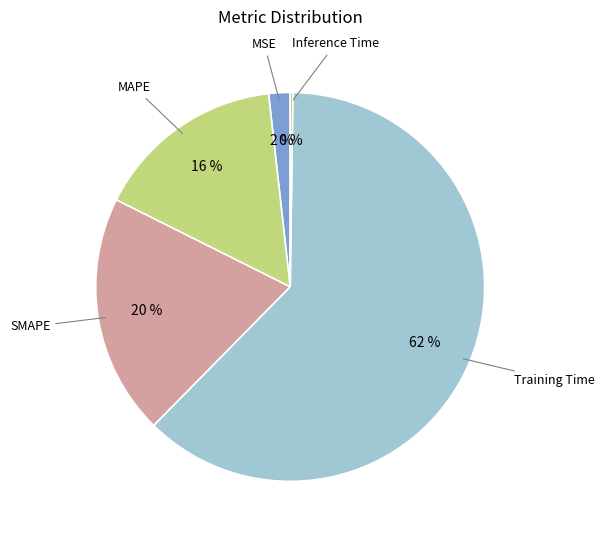

Between MAPE and Training Time, which is larger?

Training Time